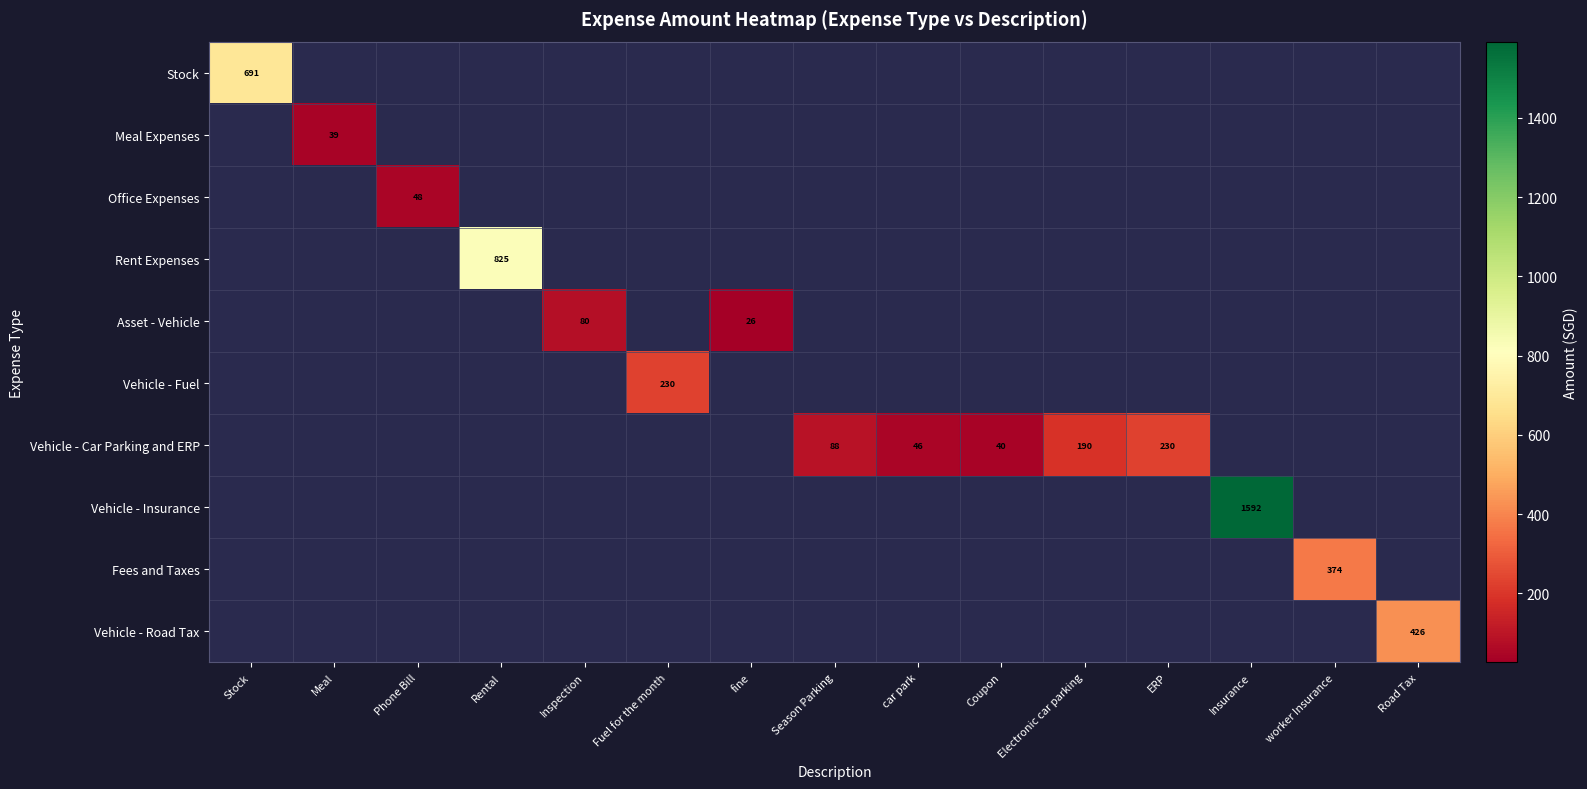

At how many categories does at least one series exceed 697?

2